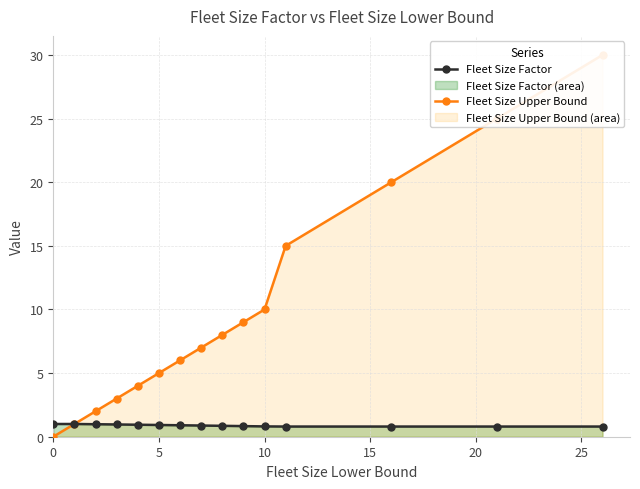

What is the lowest value of the Fleet Size Factor series?

0.8